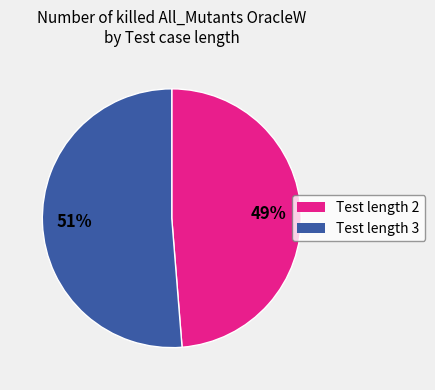

True or false: Test length 2 accounts for 41% of the total.

False